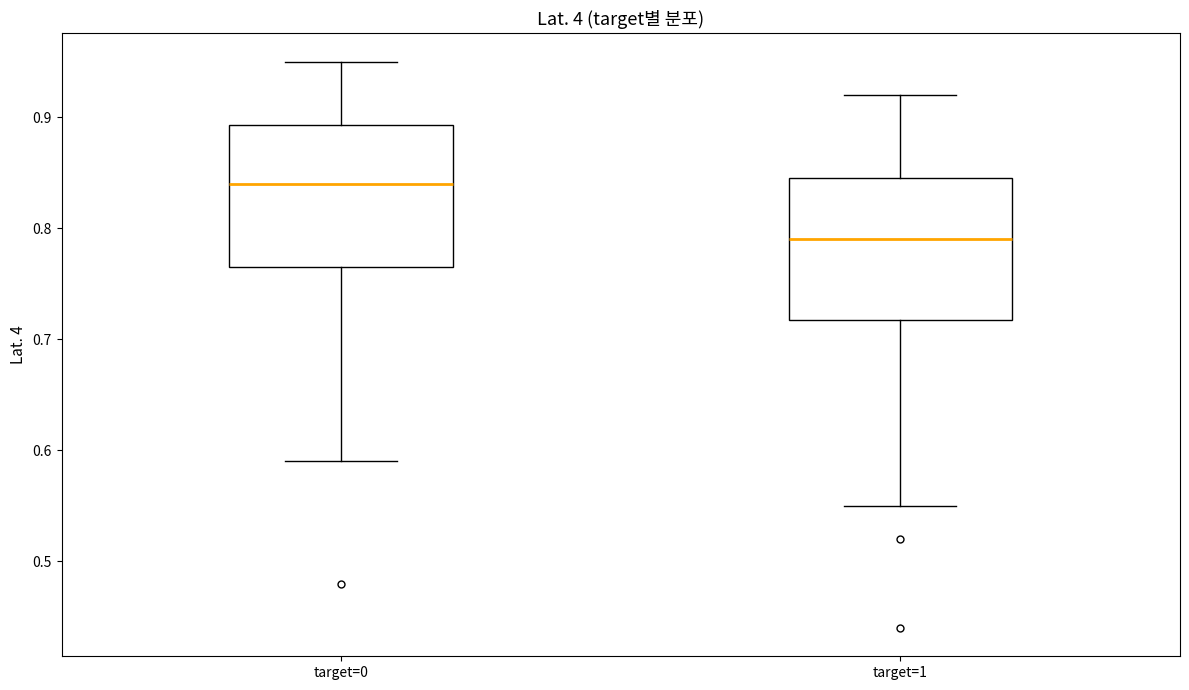

Reading left to right, read every box against the y-axis: the position of its median line, the range the box covers, and the ends of its whiskers. The values are not printed on the chart, so give them approximately, as read against the axis.

target=0: median 0.84, box 0.77 to 0.89, whiskers 0.59 to 0.95
target=1: median 0.79, box 0.72 to 0.85, whiskers 0.55 to 0.92